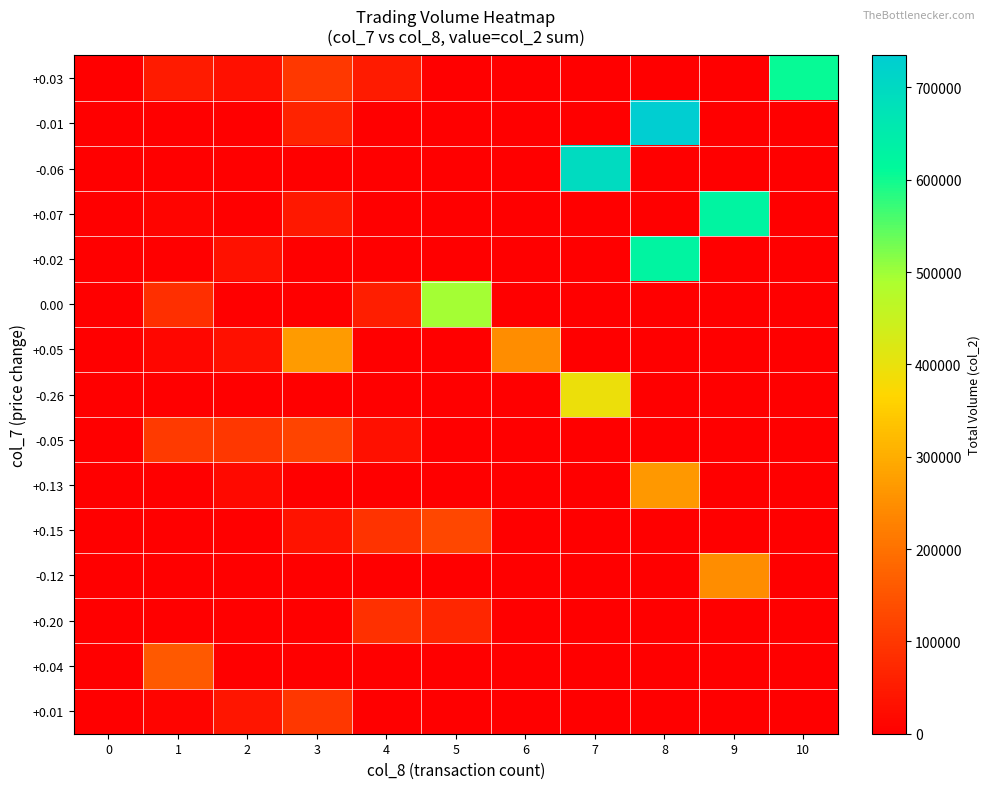

Reading right to left, what are all the values shown in this chart?

+0.03: 10=606190	9=0	8=0	7=0	6=0	5=0	4=51480	3=100800	2=30750	1=49500	0=0
-0.01: 10=0	9=0	8=734610	7=0	6=0	5=0	4=0	3=63400	2=0	1=0	0=0
-0.06: 10=0	9=0	8=0	7=695110	6=0	5=0	4=0	3=0	2=0	1=0	0=0
+0.07: 10=0	9=626190	8=0	7=0	6=0	5=0	4=0	3=44800	2=0	1=10250	0=0
+0.02: 10=0	9=0	8=627920	7=0	6=0	5=0	4=0	3=0	2=33800	1=0	0=0
0.00: 10=0	9=0	8=0	7=0	6=0	5=495800	4=55510	3=0	2=0	1=83830	0=0
+0.05: 10=0	9=0	8=0	7=0	6=249050	5=0	4=0	3=272210	2=31500	1=14100	0=0
-0.26: 10=0	9=0	8=0	7=393500	6=0	5=0	4=0	3=0	2=0	1=0	0=0
-0.05: 10=0	9=0	8=0	7=0	6=0	5=0	4=31070	3=122120	2=100280	1=105100	0=0
+0.13: 10=0	9=0	8=265860	7=0	6=0	5=0	4=0	3=0	2=18590	1=0	0=0
+0.15: 10=0	9=0	8=0	7=0	6=0	5=127000	4=93280	3=36250	2=0	1=0	0=0
-0.12: 10=0	9=249140	8=0	7=0	6=0	5=0	4=0	3=0	2=0	1=0	0=0
+0.20: 10=0	9=0	8=0	7=0	6=0	5=71590	4=88500	3=0	2=0	1=0	0=0
+0.04: 10=0	9=0	8=0	7=0	6=0	5=0	4=0	3=0	2=0	1=158900	0=0
+0.01: 10=0	9=0	8=0	7=0	6=0	5=0	4=0	3=99230	2=39600	1=9950	0=0